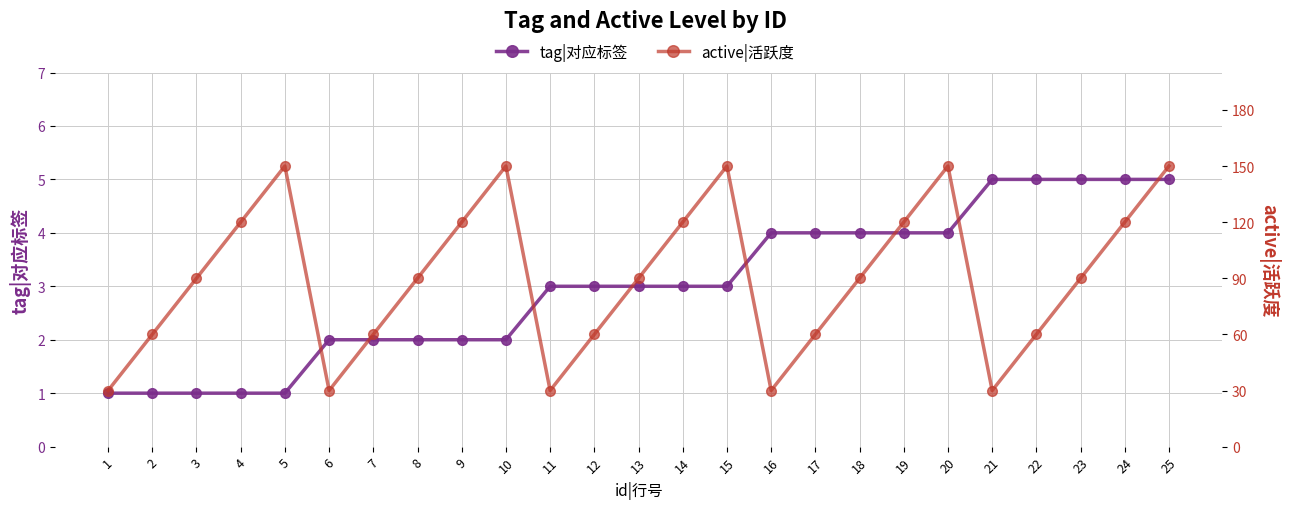

True or false: active|活跃度 and tag|对应标签 cross at least once.

False